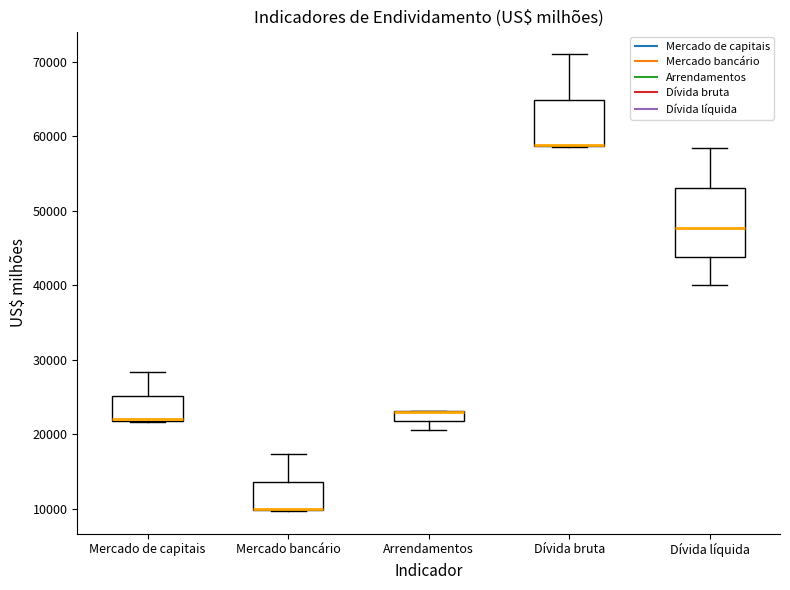

Where does the upper whisker of the box for Dívida bruta end on the y-axis? The values are not printed on the chart, so give them approximately, as read against the axis.

71000